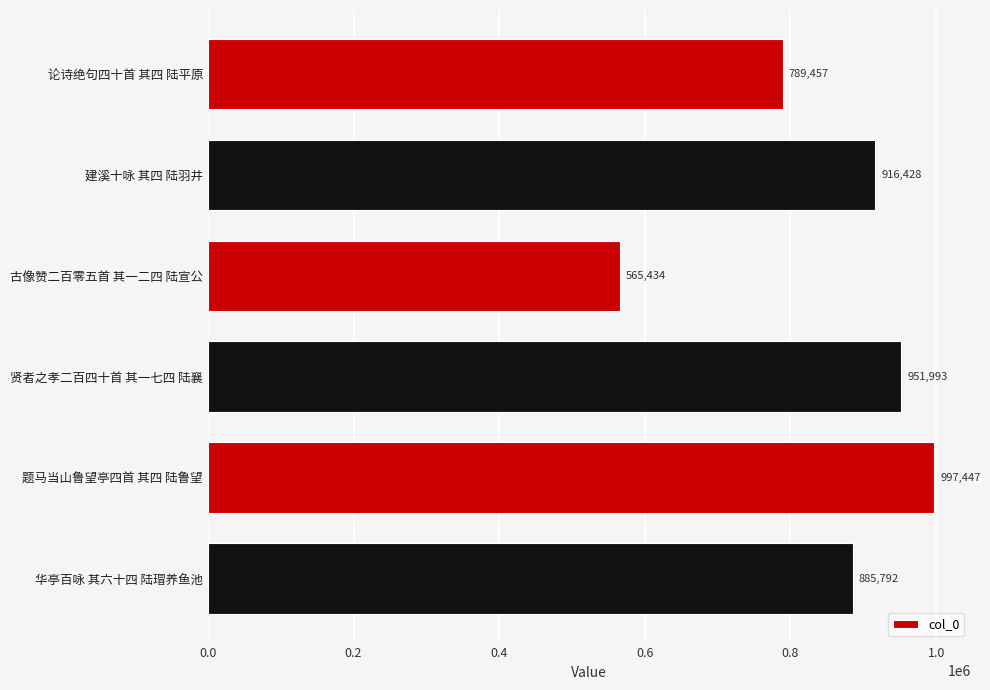

Reading top to bottom, transcribe all the data shown in this chart.

论诗绝句四十首 其四 陆平原=789457	建溪十咏 其四 陆羽井=916428	古像赞二百零五首 其一二四 陆宣公=565434	贤者之孝二百四十首 其一七四 陆襄=951993	题马当山鲁望亭四首 其四 陆鲁望=997447	华亭百咏 其六十四 陆瑁养鱼池=885792